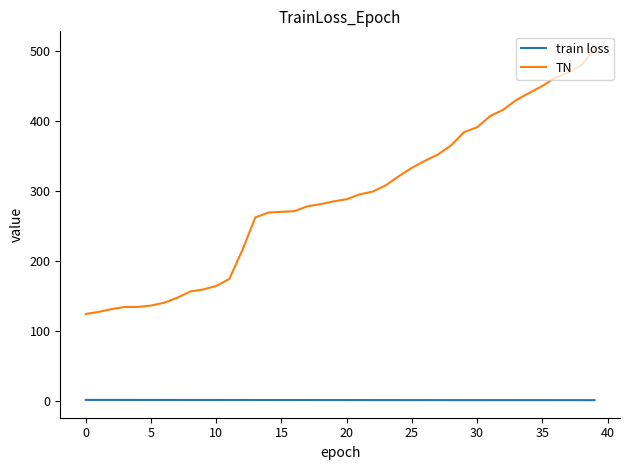

What is the lowest value of the TN series?

124.0